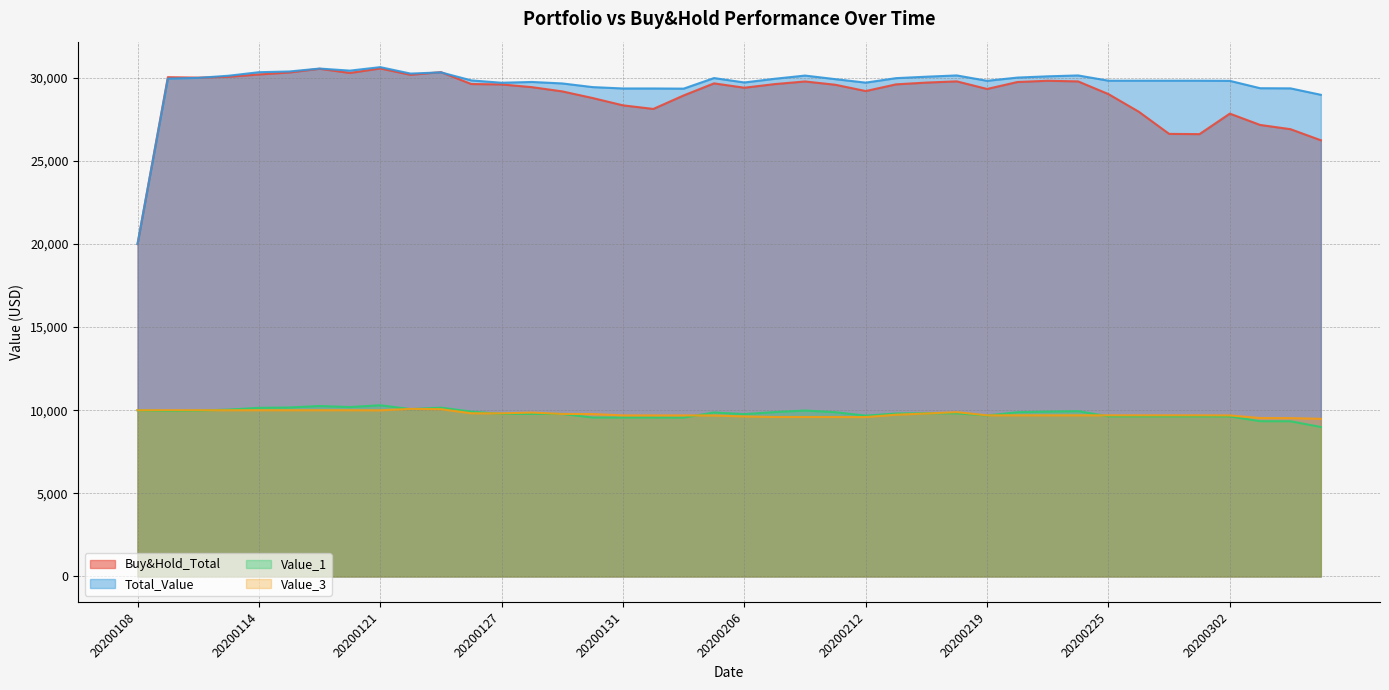

How many values in the Buy&Hold_Total series are below 29602?

20